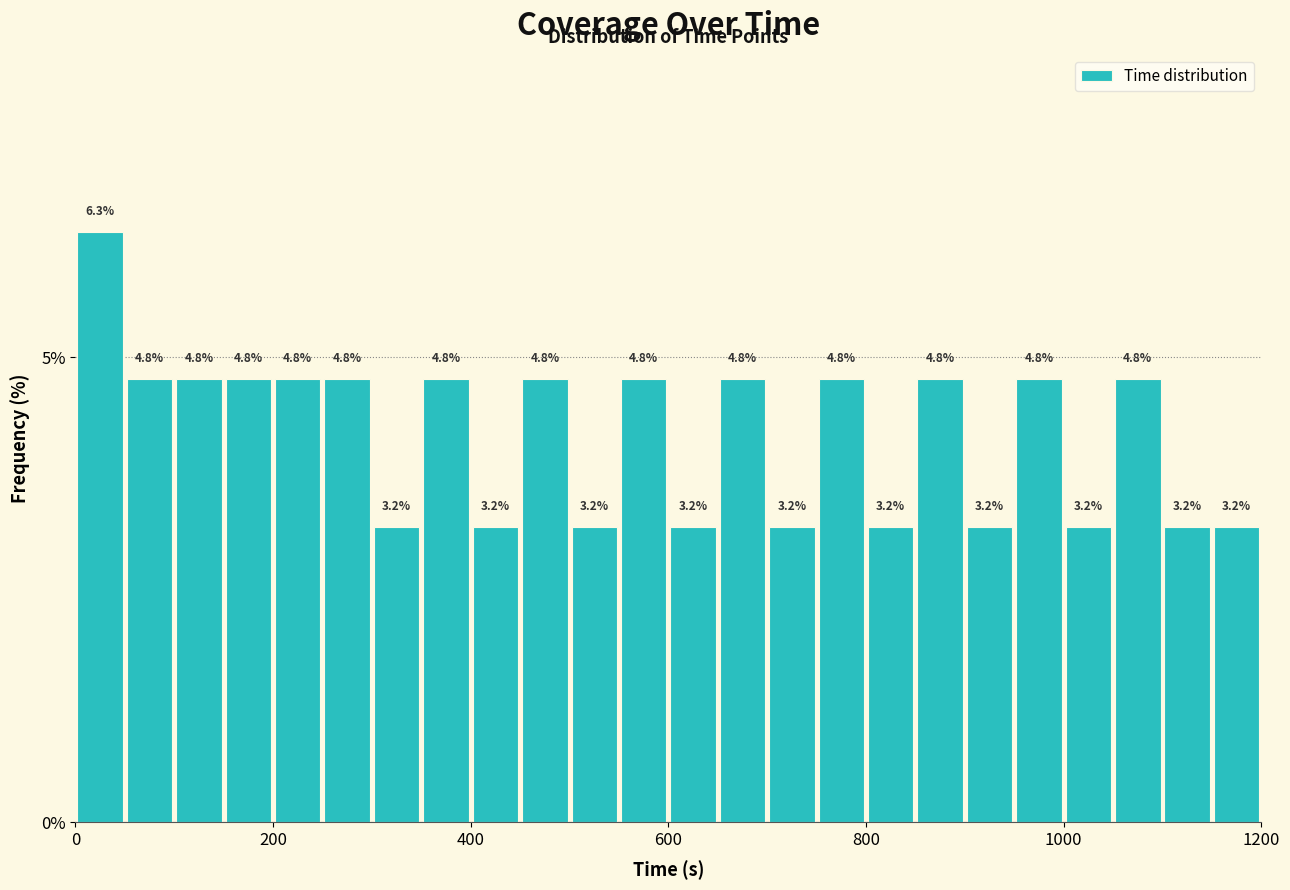

Around what value on the x-axis is the tallest bar? Give the approximate position of its centre, as read against the axis.

20